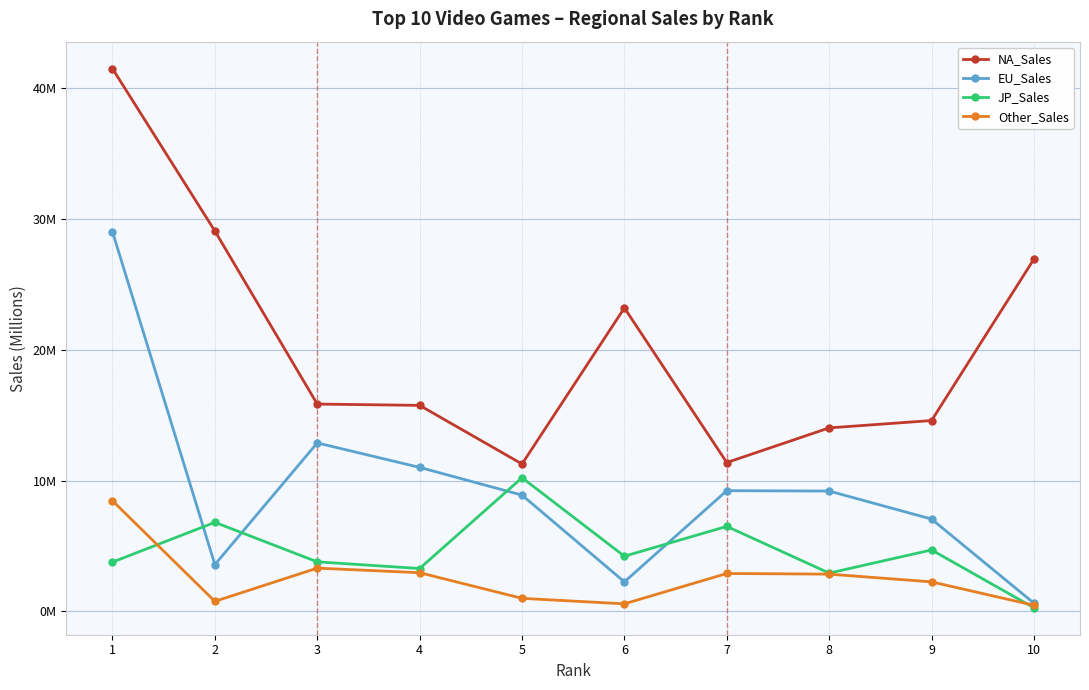

How many interior local valleys does the JP_Sales series have?

3